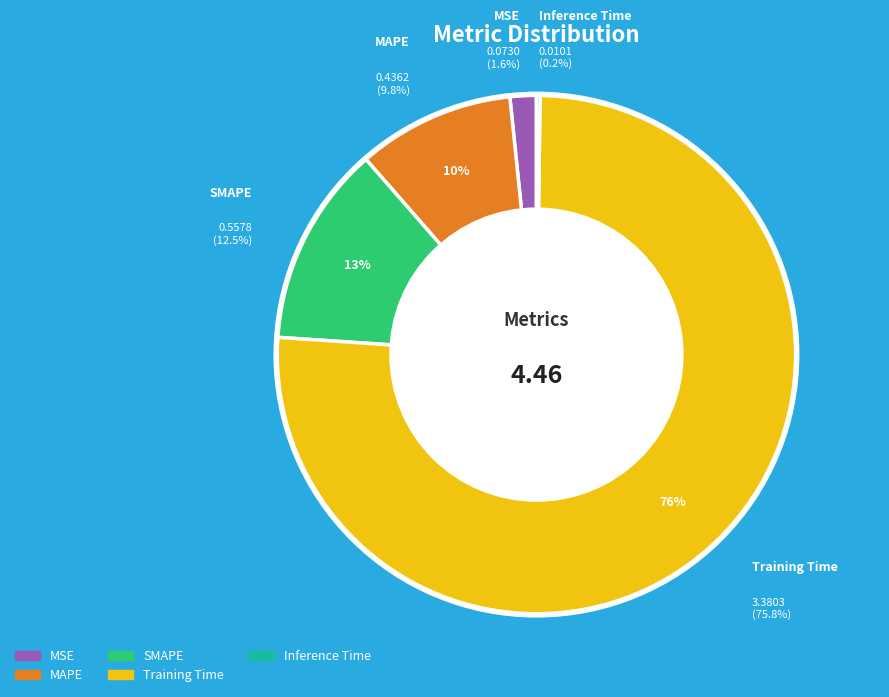

What is the largest slice in the pie chart?

Training Time